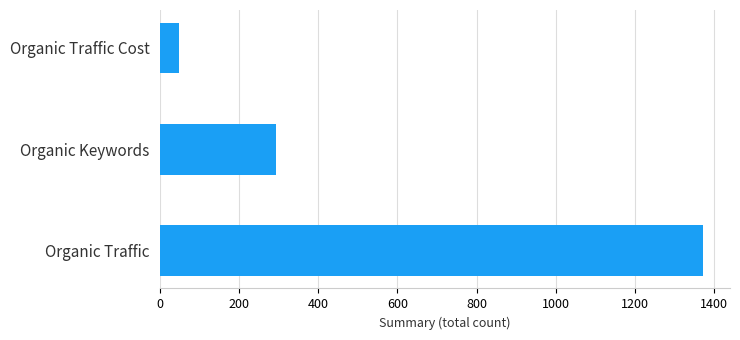

Rank the categories by value from highest to lowest.

Organic Traffic, Organic Keywords, Organic Traffic Cost